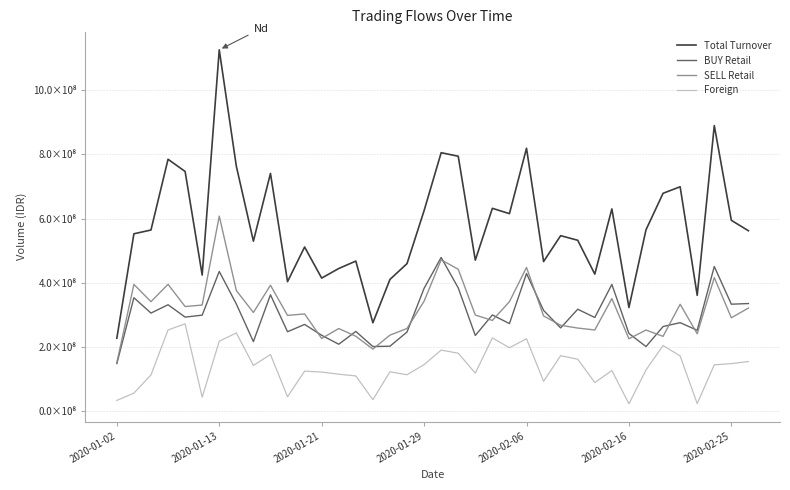

Does the chart have visible grid lines?

Yes